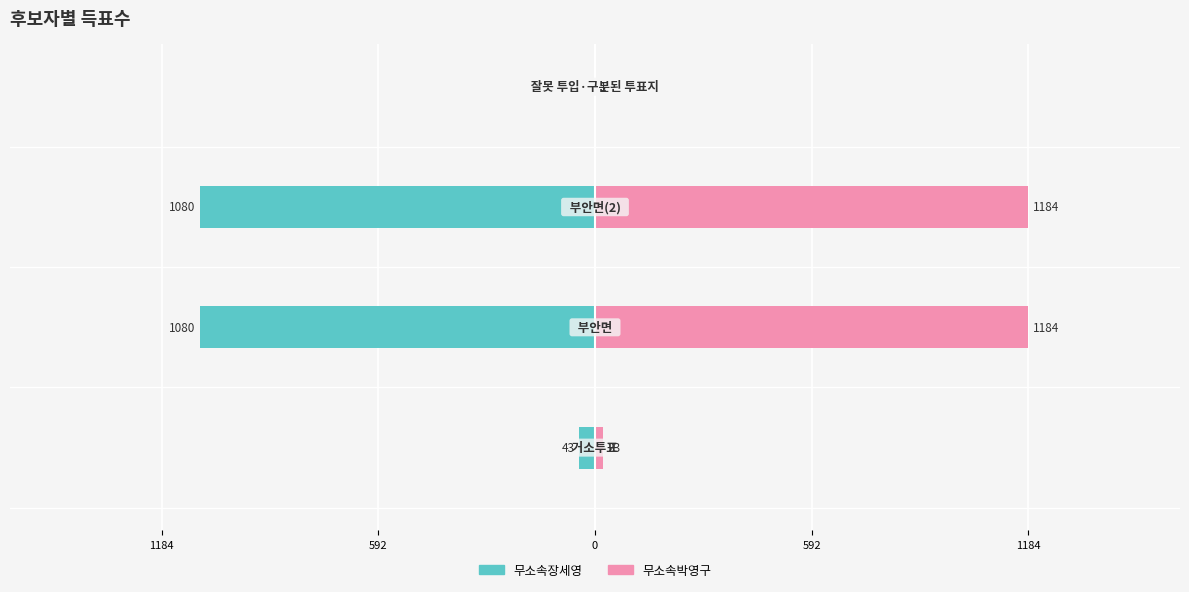

What is the approximate value of 무소속박영구 at 0, to the nearest 100?

1200